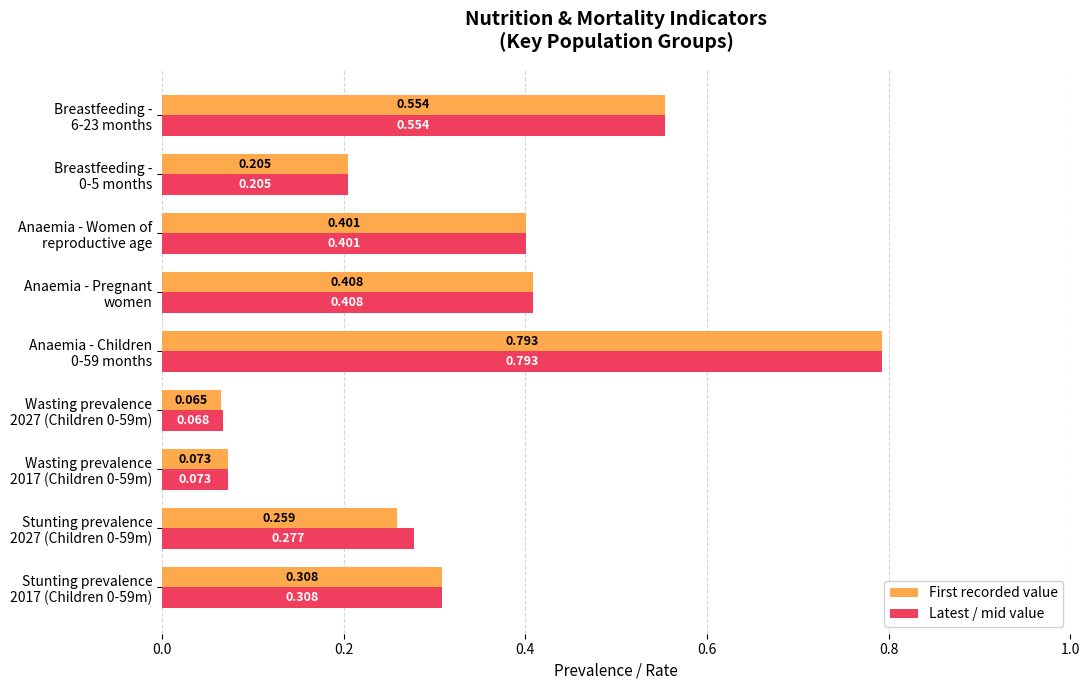

What is the sum of all Latest / mid value values?

3.1